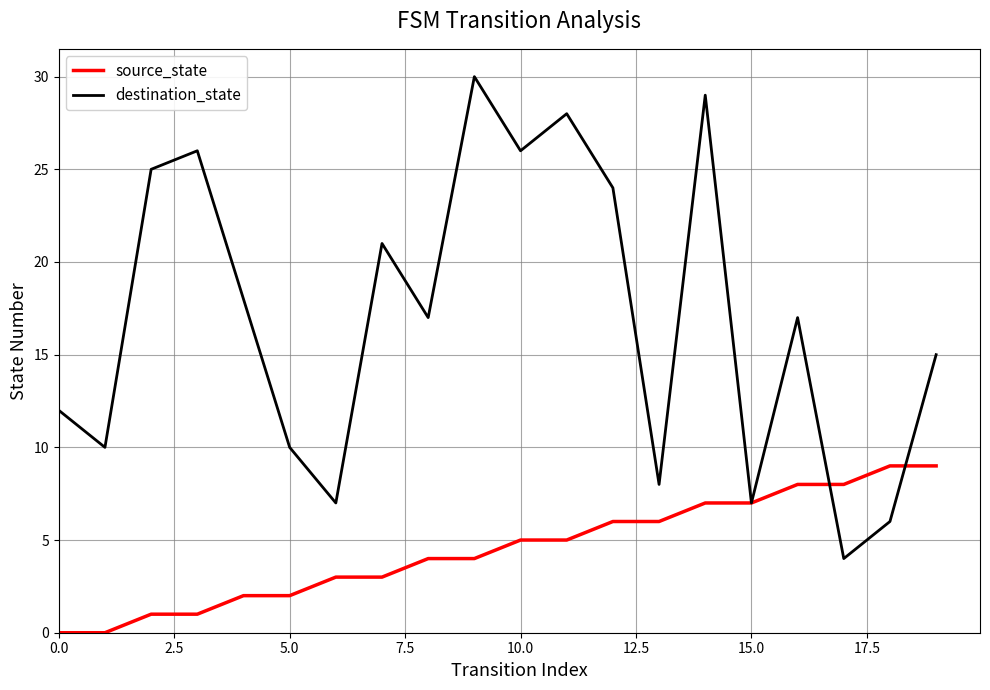

How many lines are shown in the chart?

2